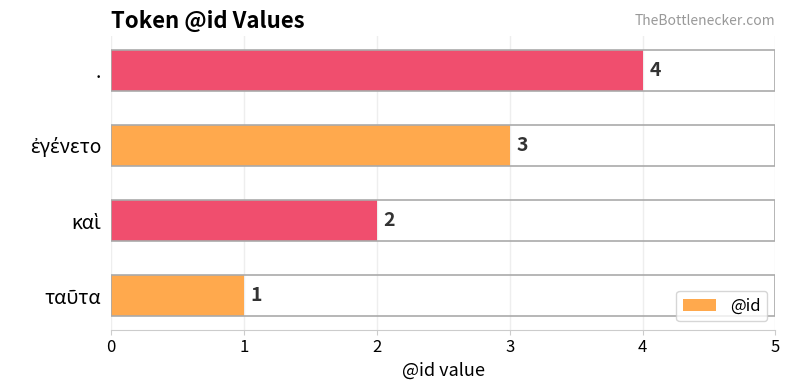

True or false: the data shows 4 at ..

True